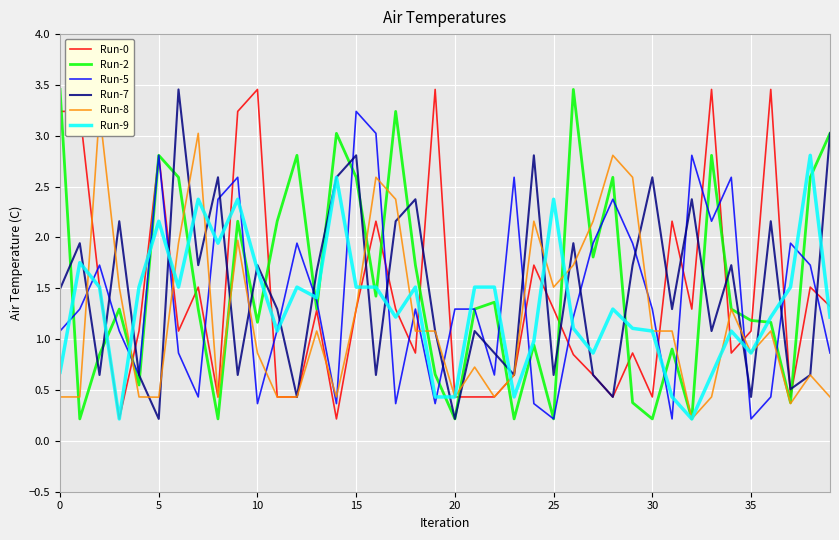

True or false: Run-2 has a value of 5.0 at 5.

False